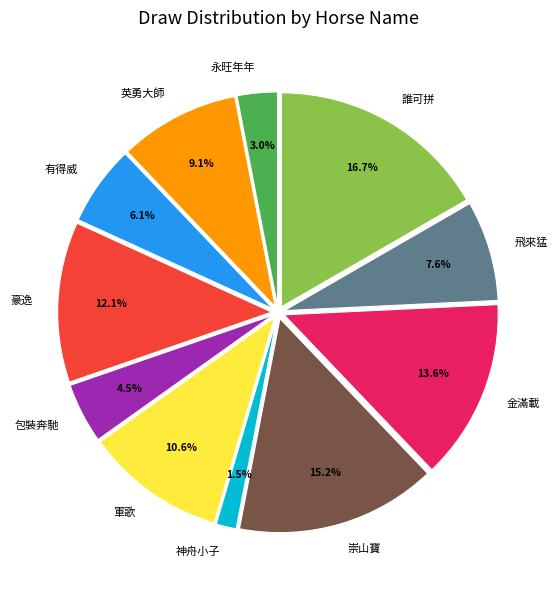

The 有得威 slice represents 6% of the pie. True or false?

True